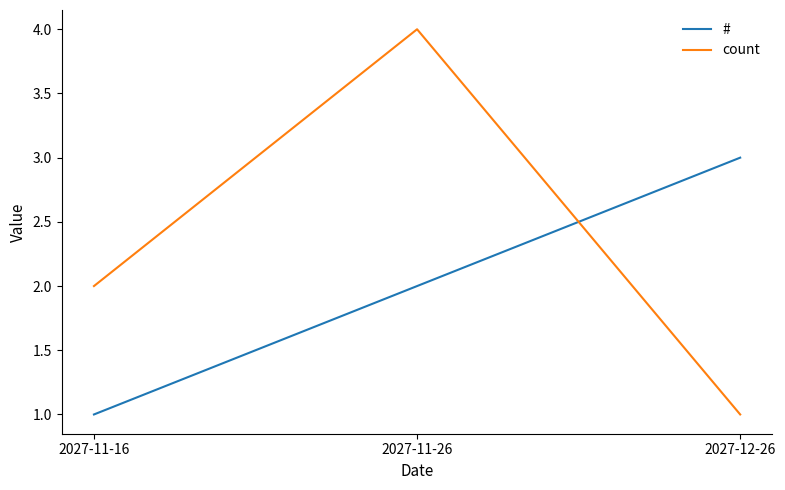

What are all the series names shown in the legend?

#, count